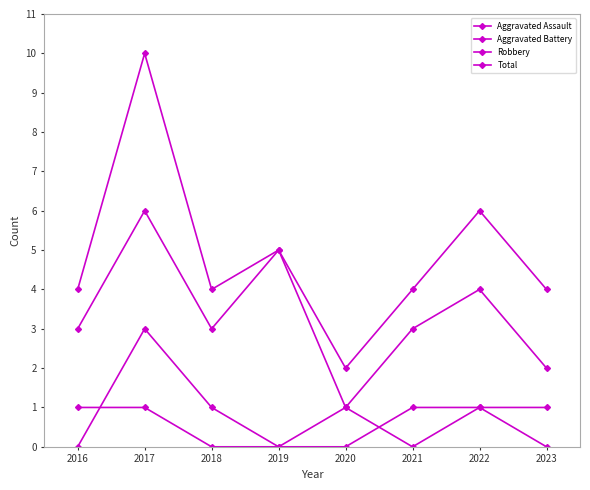

At which category is the sum across all series the highest?

2017